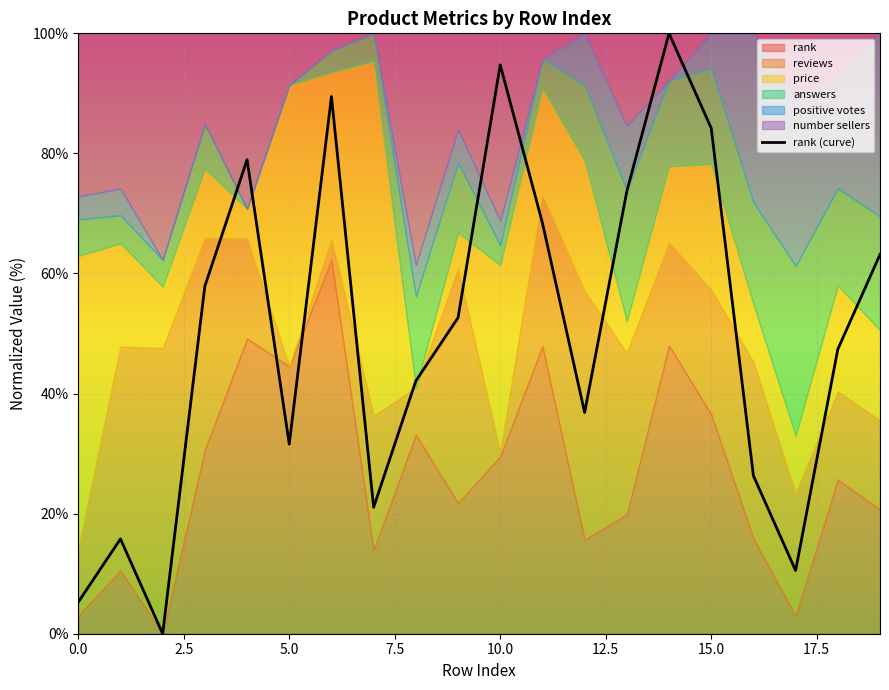

How many data points are above 52?

10